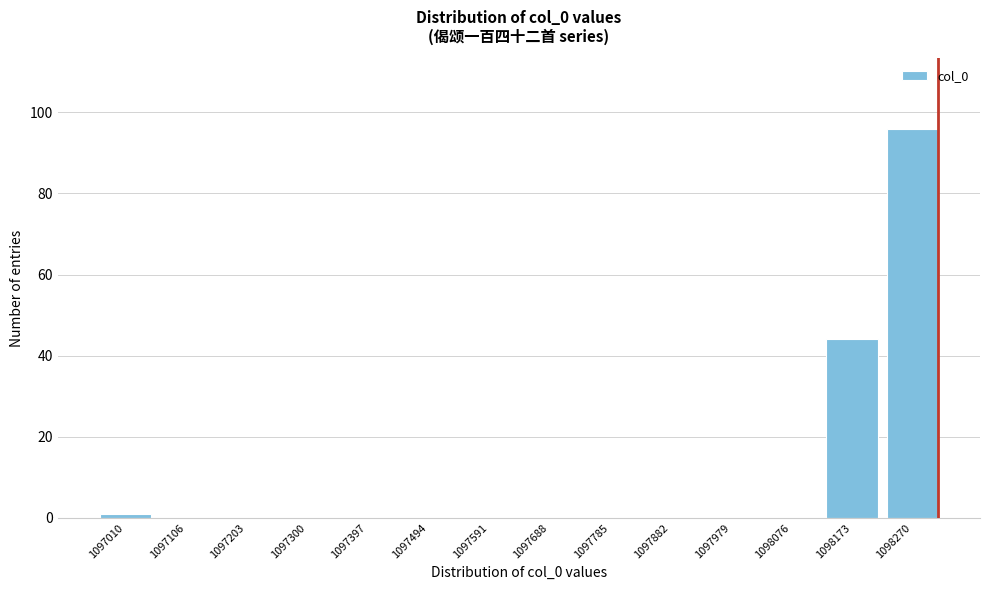

Reading left to right, what are all the values shown in this chart?

1097010=1	1097106=0	1097203=0	1097300=0	1097397=0	1097494=0	1097591=0	1097688=0	1097785=0	1097882=0	1097979=0	1098076=0	1098173=44	1098270=96